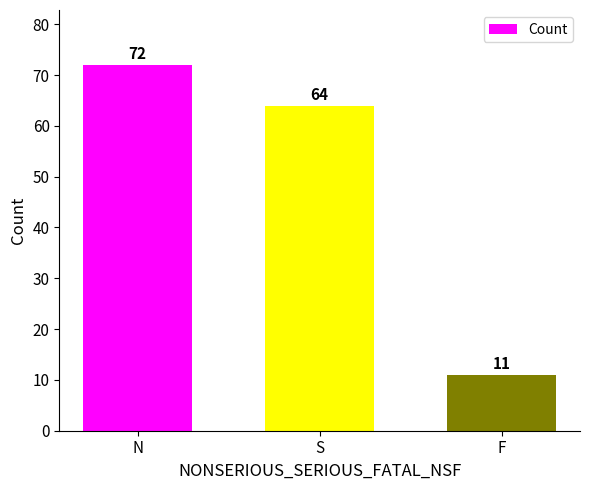

Where is the data nearest to the value 41?

S